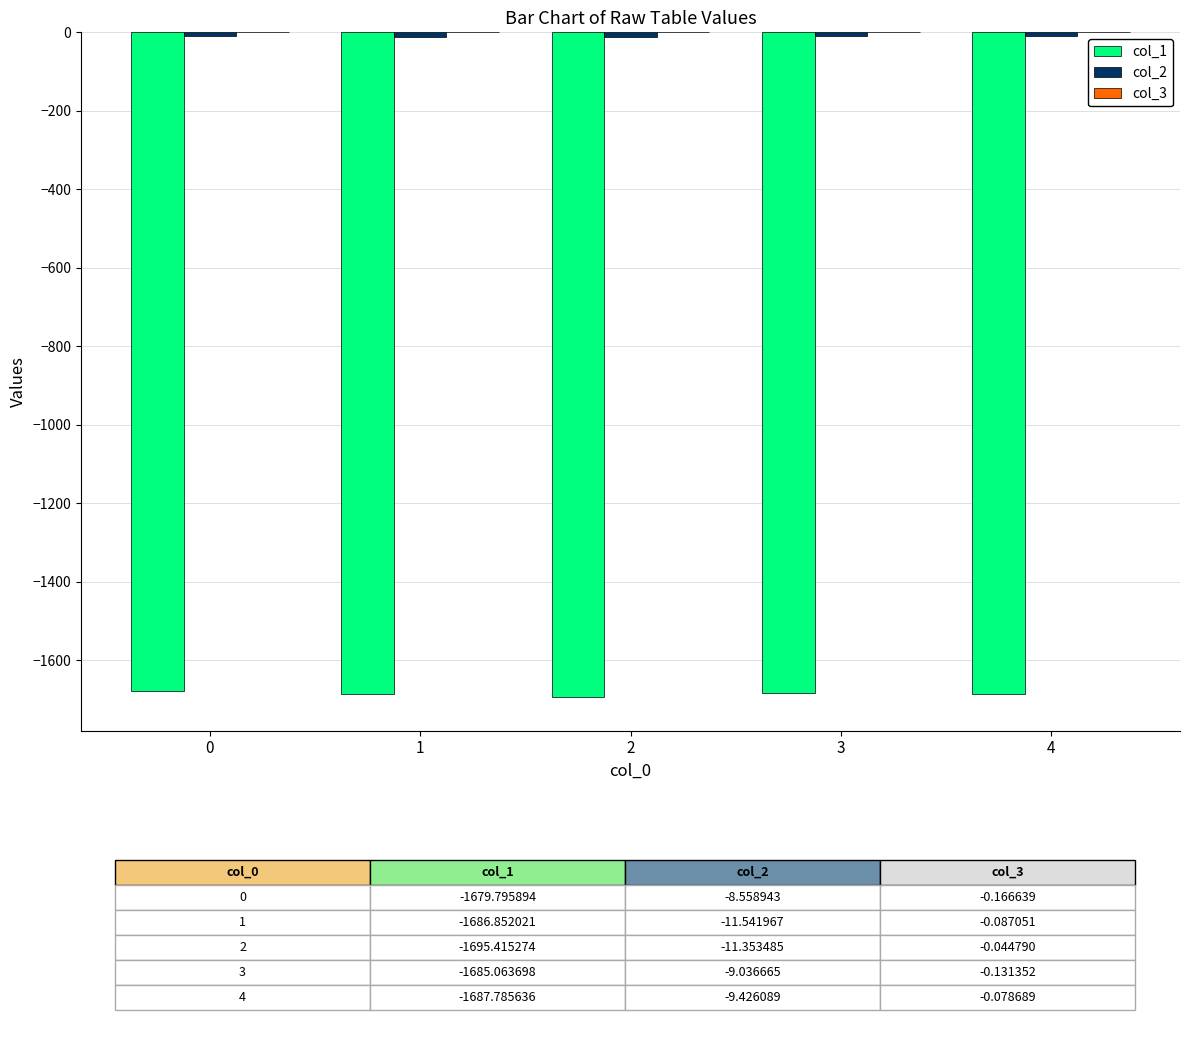

Count the number of categories in the chart.

5